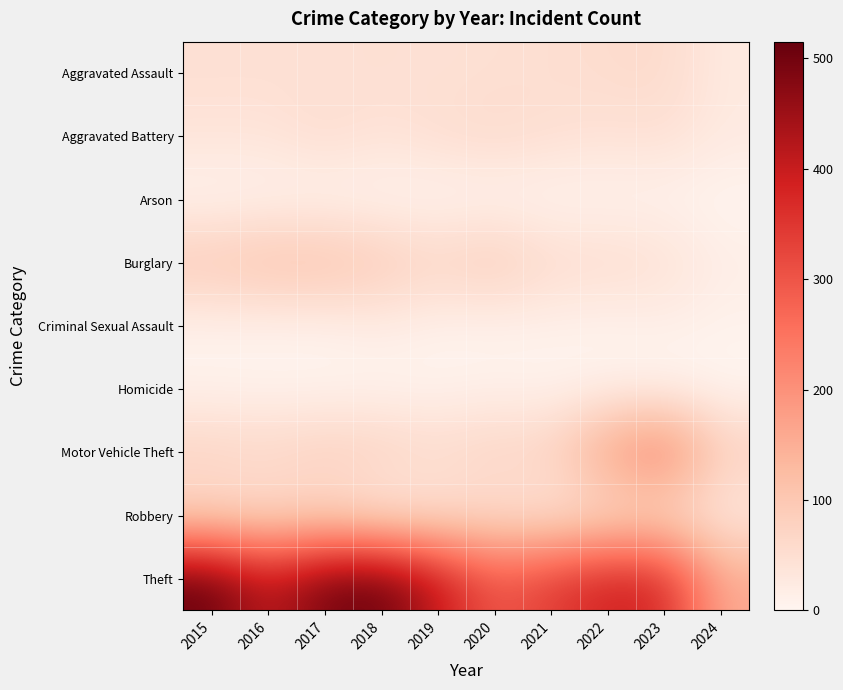

Reading left to right, extract all data points from this chart.

Aggravated Assault: 2015=46	2016=46	2017=44	2018=48	2019=44	2020=48	2021=50	2022=55	2023=59	2024=25
Aggravated Battery: 2015=38	2016=37	2017=54	2018=39	2019=51	2020=59	2021=49	2022=42	2023=47	2024=25
Arson: 2015=1	2016=4	2017=2	2018=3	2019=0	2020=2	2021=1	2022=3	2023=4	2024=1
Burglary: 2015=98	2016=112	2017=114	2018=92	2019=72	2020=92	2021=57	2022=56	2023=47	2024=17
Criminal Sexual Assault: 2015=7	2016=7	2017=7	2018=18	2019=7	2020=5	2021=9	2022=5	2023=12	2024=7
Homicide: 2015=6	2016=5	2017=4	2018=3	2019=5	2020=10	2021=4	2022=9	2023=2	2024=0
Motor Vehicle Theft: 2015=75	2016=67	2017=82	2018=78	2019=60	2020=75	2021=75	2022=175	2023=243	2024=84
Robbery: 2015=59	2016=54	2017=60	2018=27	2019=38	2020=48	2021=32	2022=46	2023=53	2024=22
Theft: 2015=515	2016=409	2017=497	2018=515	2019=409	2020=296	2021=341	2022=388	2023=378	2024=158